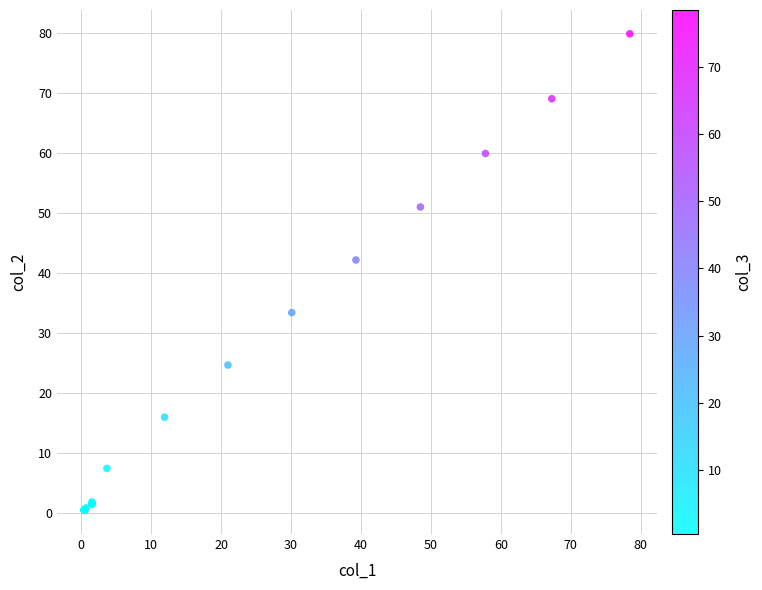

What Y value in the scatter plot is closest to 40?

42.2